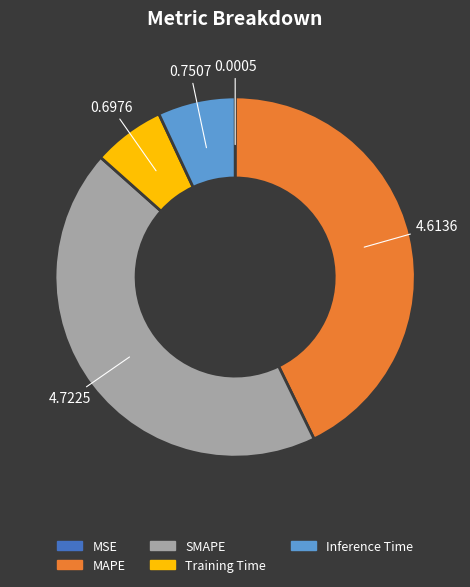

Which has a higher value, SMAPE or MAPE?

SMAPE